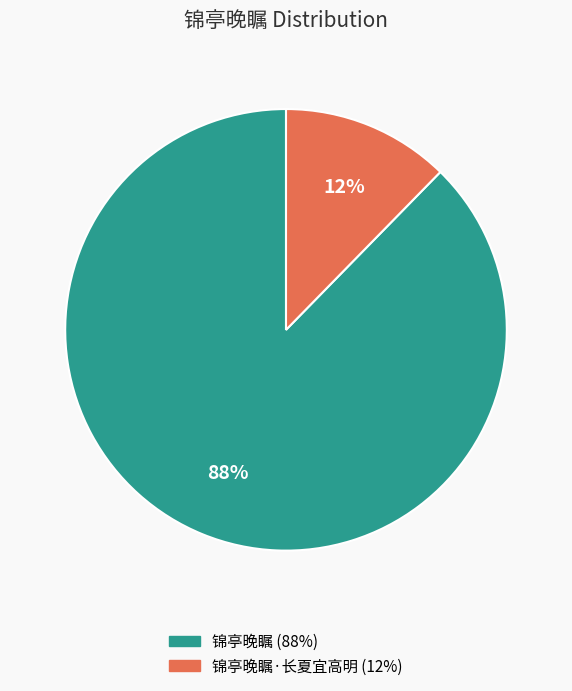

To the nearest percent, what is the average slice percentage?

50%